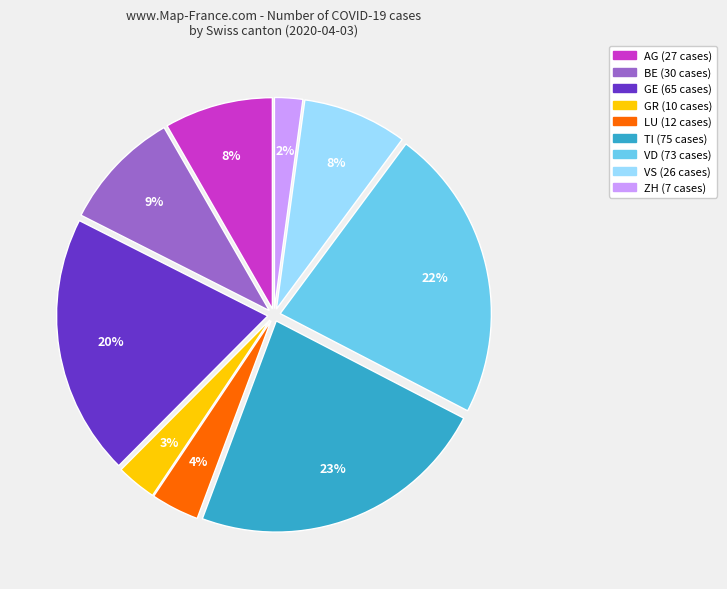

How many slices are in this pie chart?

9